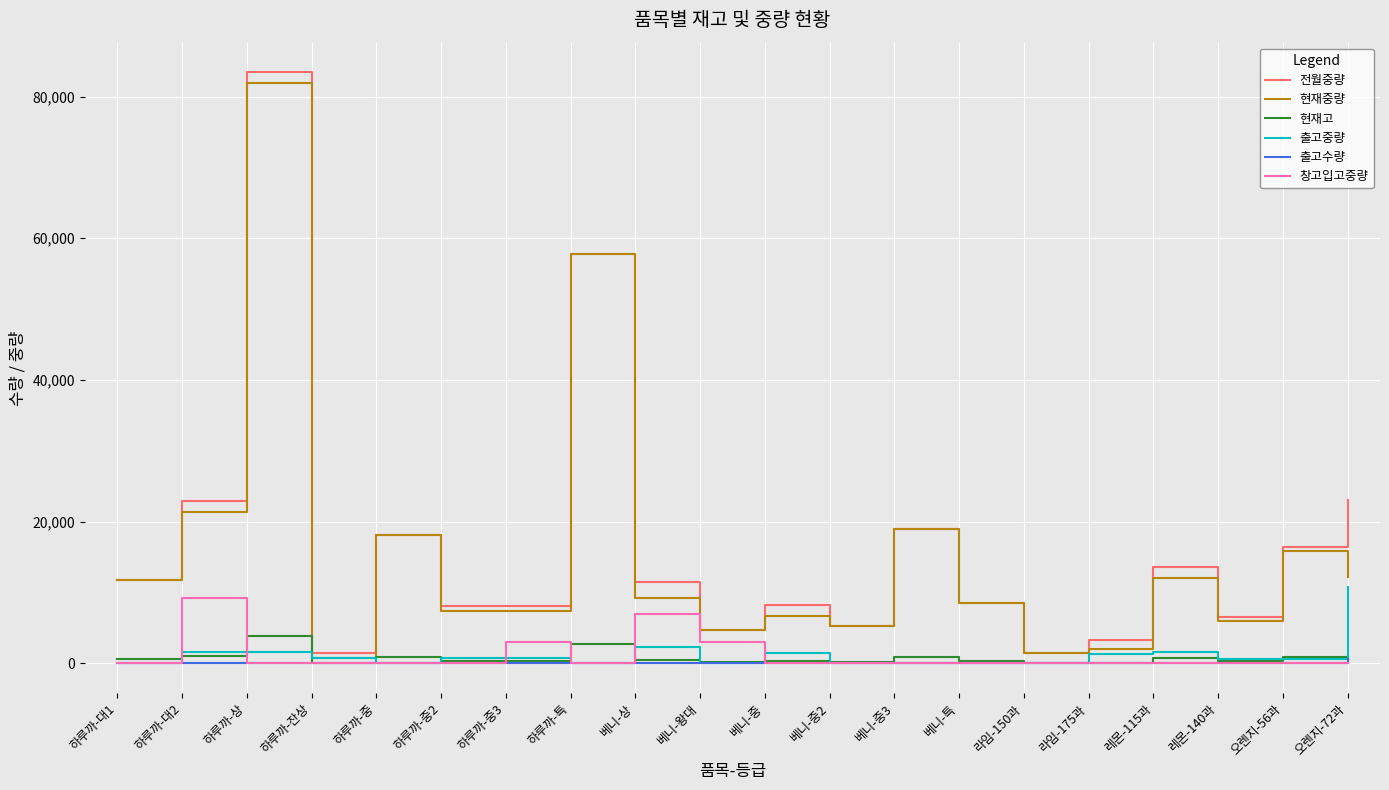

At which label is 현재고 closest to 1962?

하루까-특